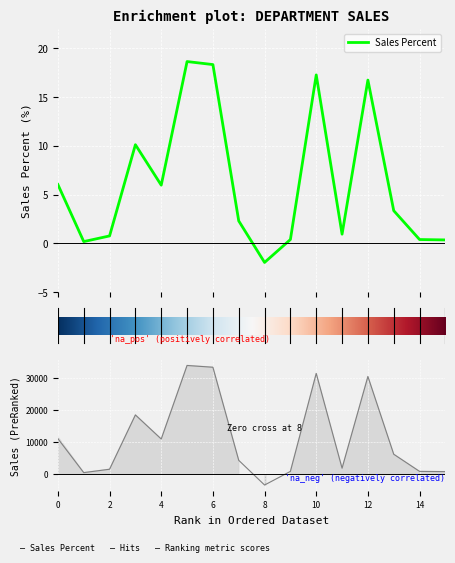

What is the difference between the maximum and second lowest values in the Net Sales series?

18.5